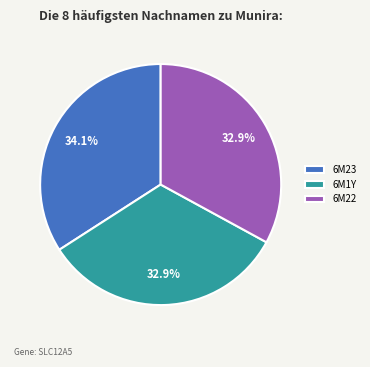

What is the total percentage of 6M1Y and 6M23?

67.1%